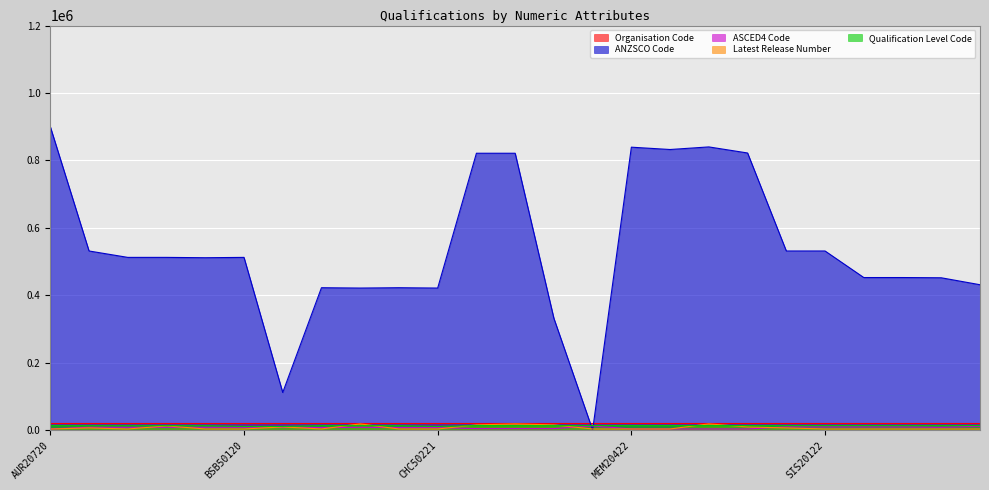

Which series has the largest total across all categories?

ANZSCO Code